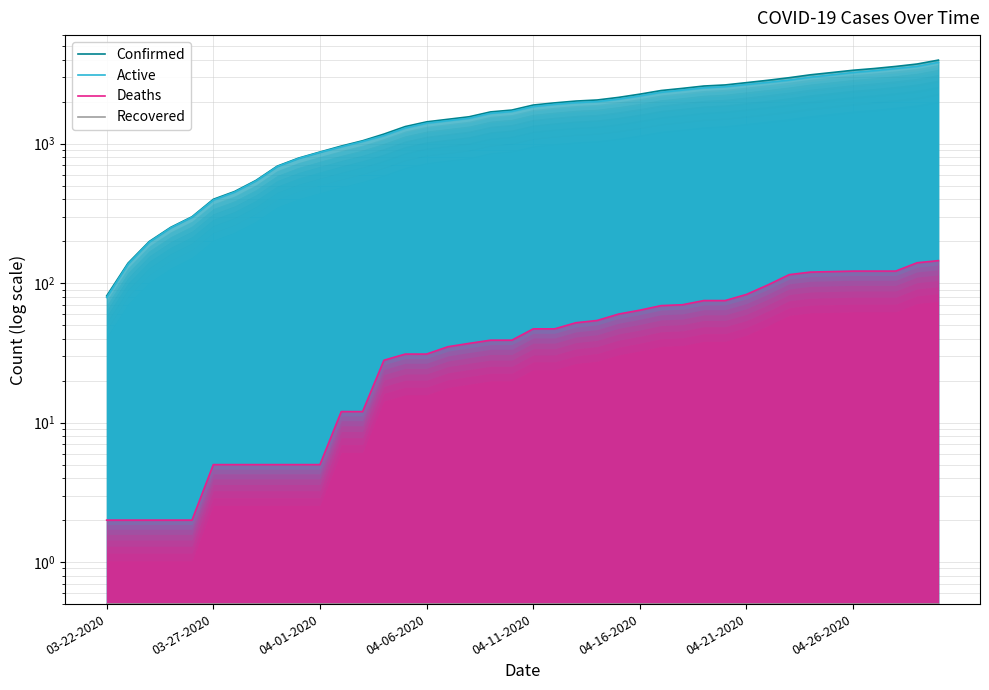

Reading right to left, list all the values displayed in this chart.

Confirmed: 3972.0	3723.0	3578.0	3457.0	3359.0	3234.0	3116.0	2970.0	2846.0	2738.0	2636.0	2589.0	2491.0	2404.0	2264.0	2146.0	2056.0	2020.0	1960.0	1891.0	1741.0	1689.0	1559.0	1495.0	1433.0	1326.0	1171.0	1049.0	961.0	871.0	788.0	690.0	545.0	454.0	399.0	299.0	251.0	199.0	139.0	81.0
Active: 3827.0	3583.0	3456.0	3335.0	3237.0	3113.0	2996.0	2855.0	2749.0	2655.0	2561.0	2514.0	2421.0	2335.0	2200.0	2086.0	2002.0	1968.0	1913.0	1844.0	1702.0	1650.0	1522.0	1460.0	1402.0	1295.0	1143.0	1037.0	949.0	866.0	783.0	685.0	540.0	449.0	394.0	297.0	249.0	197.0	137.0	79.0
Deaths: 145.0	140.0	122.0	122.0	122.0	121.0	120.0	115.0	97.0	83.0	75.0	75.0	70.0	69.0	64.0	60.0	54.0	52.0	47.0	47.0	39.0	39.0	37.0	35.0	31.0	31.0	28.0	12.0	12.0	5.0	5.0	5.0	5.0	5.0	5.0	2.0	2.0	2.0	2.0	2.0
Recovered: 0.5	0.5	0.5	0.5	0.5	0.5	0.5	0.5	0.5	0.5	0.5	0.5	0.5	0.5	0.5	0.5	0.5	0.5	0.5	0.5	0.5	0.5	0.5	0.5	0.5	0.5	0.5	0.5	0.5	0.5	0.5	0.5	0.5	0.5	0.5	0.5	0.5	0.5	0.5	0.5